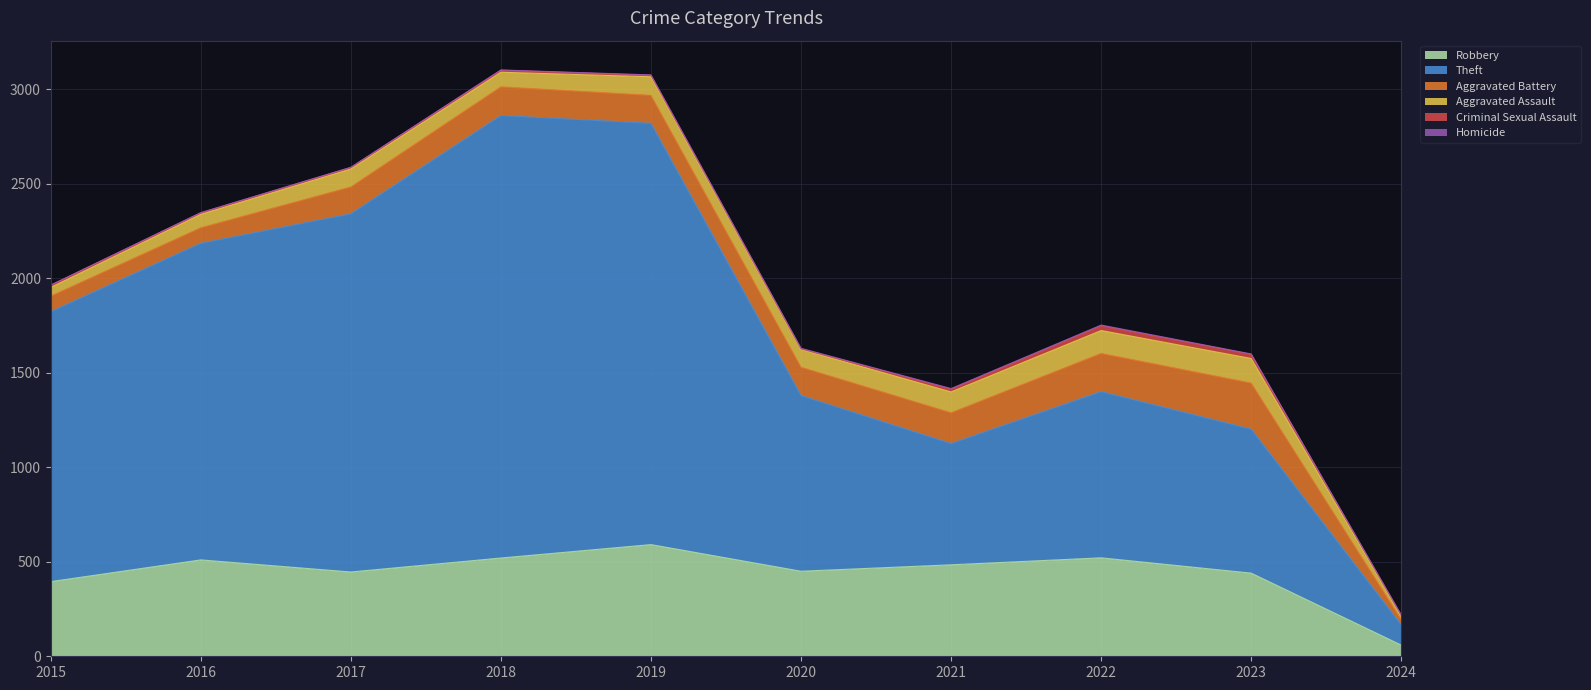

Reading right to left, extract all data points from this chart.

Robbery: 59	440	521	484	450	591	520	446	510	395
Theft: 107	762	880	642	930	2230	2342	1896	1676	1429
Aggravated Battery: 28	244	202	163	150	148	152	142	82	82
Aggravated Assault: 19	130	121	110	94	98	77	95	71	46
Criminal Sexual Assault: 4	22	24	14	3	8	11	8	8	12
Homicide: 1	2	5	4	3	2	1	1	1	0